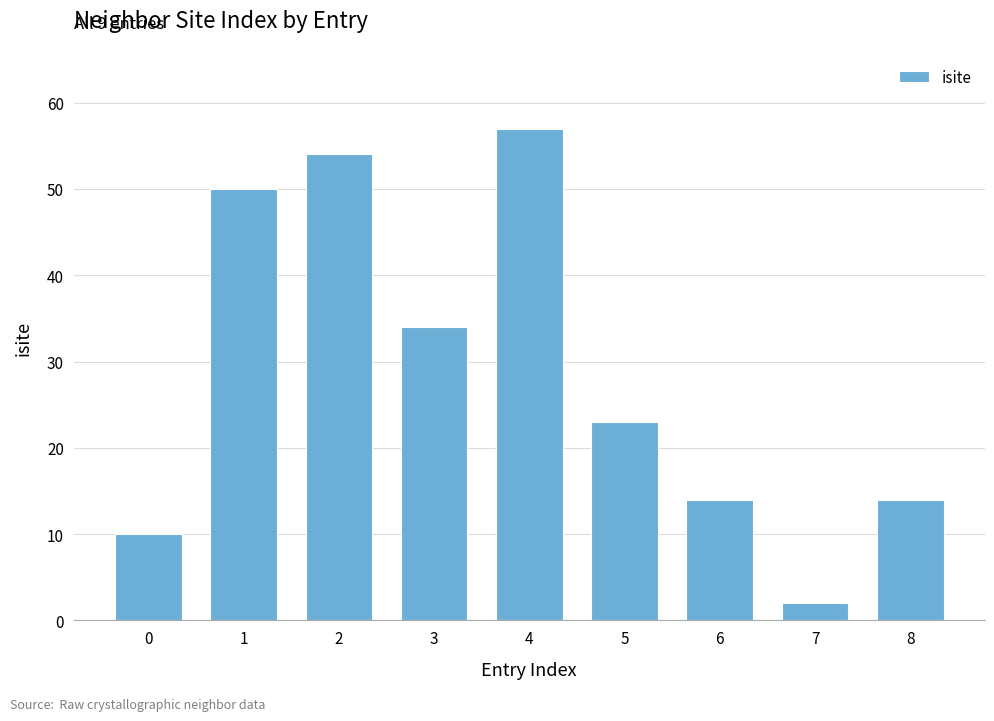

Reading left to right, extract all data points from this chart.

10	50	54	34	57	23	14	2	14